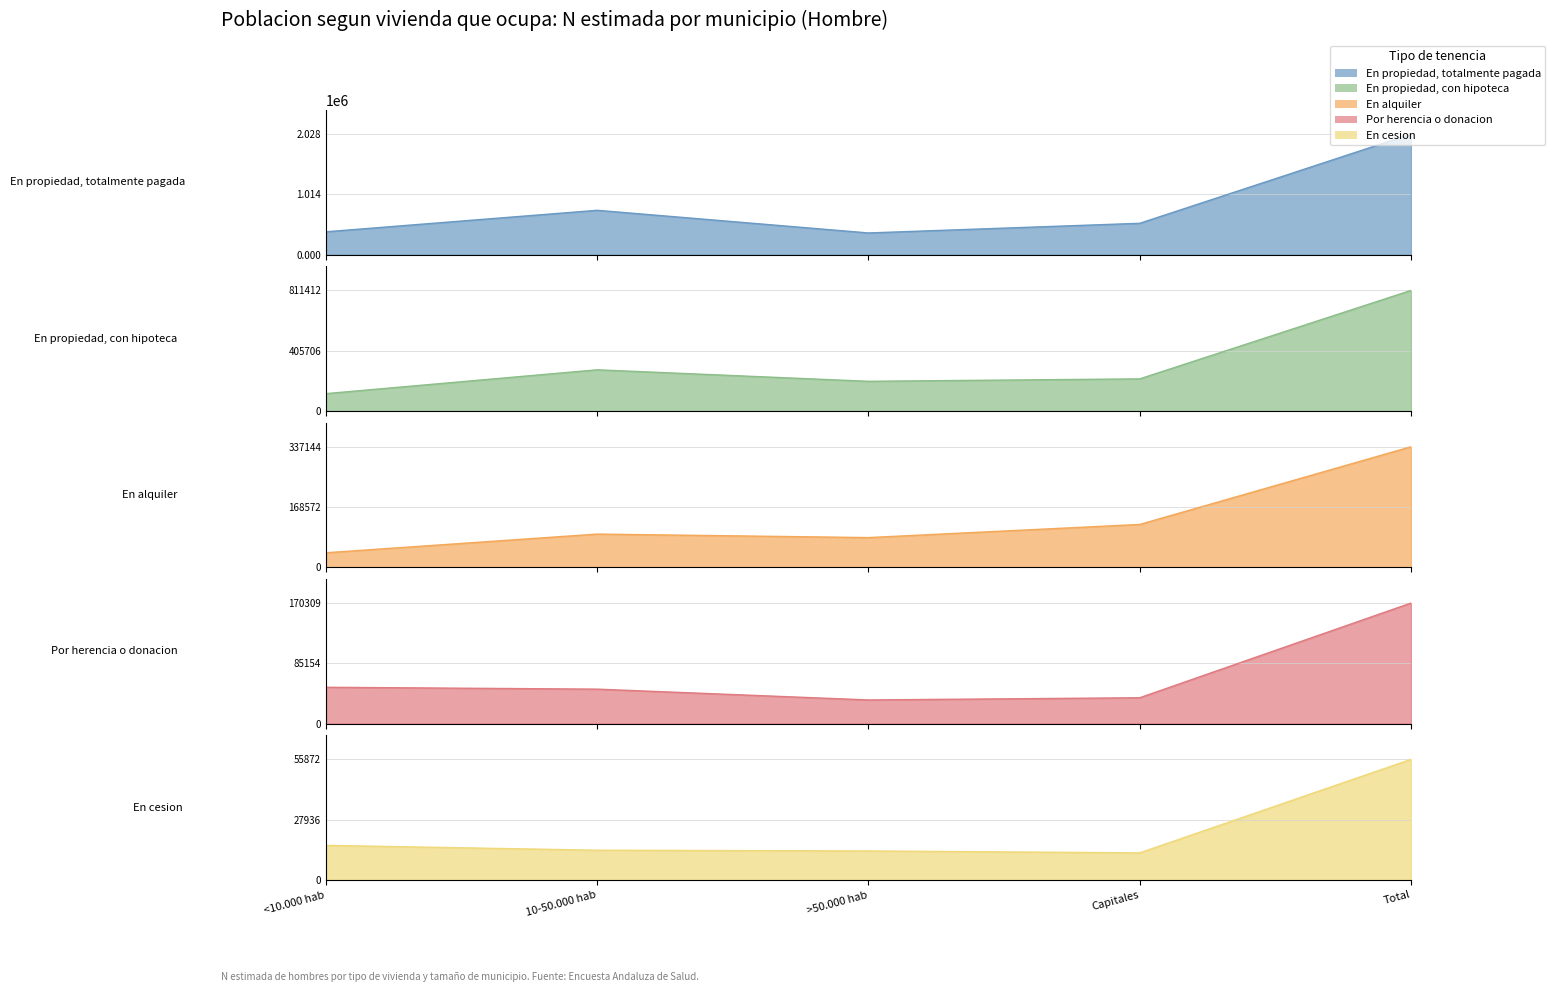

Reading left to right, what are all the values shown in this chart?

Hombre - En propiedad, totalmente pagada: <10.000 hab=386094	10-50.000 hab=747212	>50.000 hab=366228	Capitales=528496	Total=2028030
Hombre - En propiedad, con hipoteca: <10.000 hab=117275	10-50.000 hab=277514	>50.000 hab=200091	Capitales=216532	Total=811412
Hombre - En alquiler: <10.000 hab=40880	10-50.000 hab=93042	>50.000 hab=83242	Capitales=119979	Total=337144
Hombre - Por herencia o donacion: <10.000 hab=51415	10-50.000 hab=48771	>50.000 hab=33513	Capitales=36610	Total=170309
Hombre - En cesion: <10.000 hab=16049	10-50.000 hab=13798	>50.000 hab=13456	Capitales=12569	Total=55872